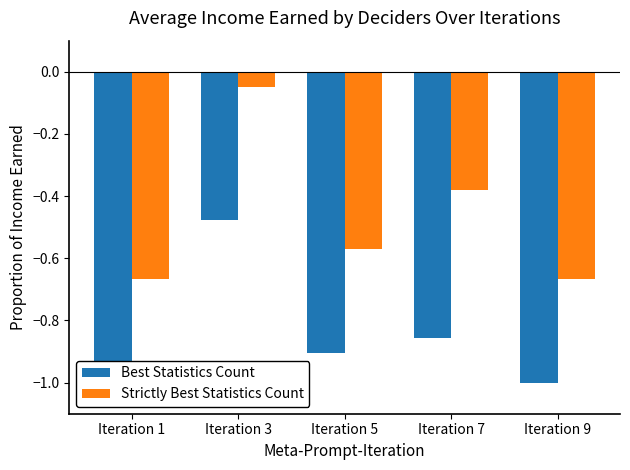

What are all the series names shown in the legend?

Best Statistics Count, Strictly Best Statistics Count